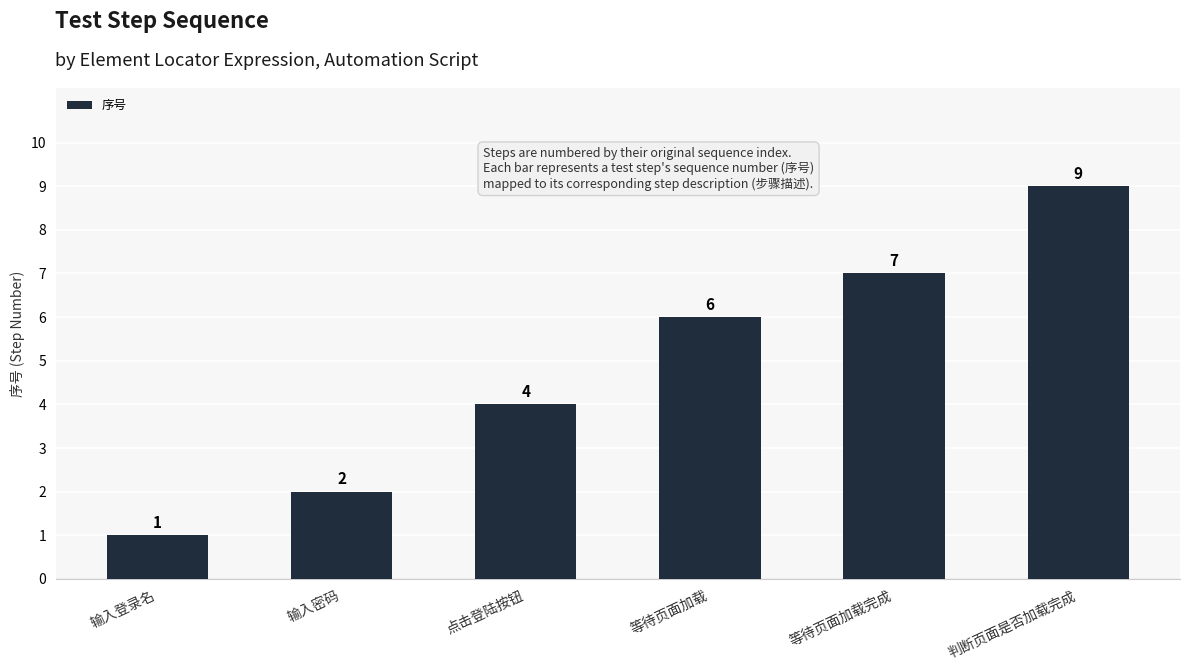

Rank the categories by value from highest to lowest.

判断页面是否加载完成, 等待页面加载完成, 等待页面加载, 点击登陆按钮, 输入密码, 输入登录名